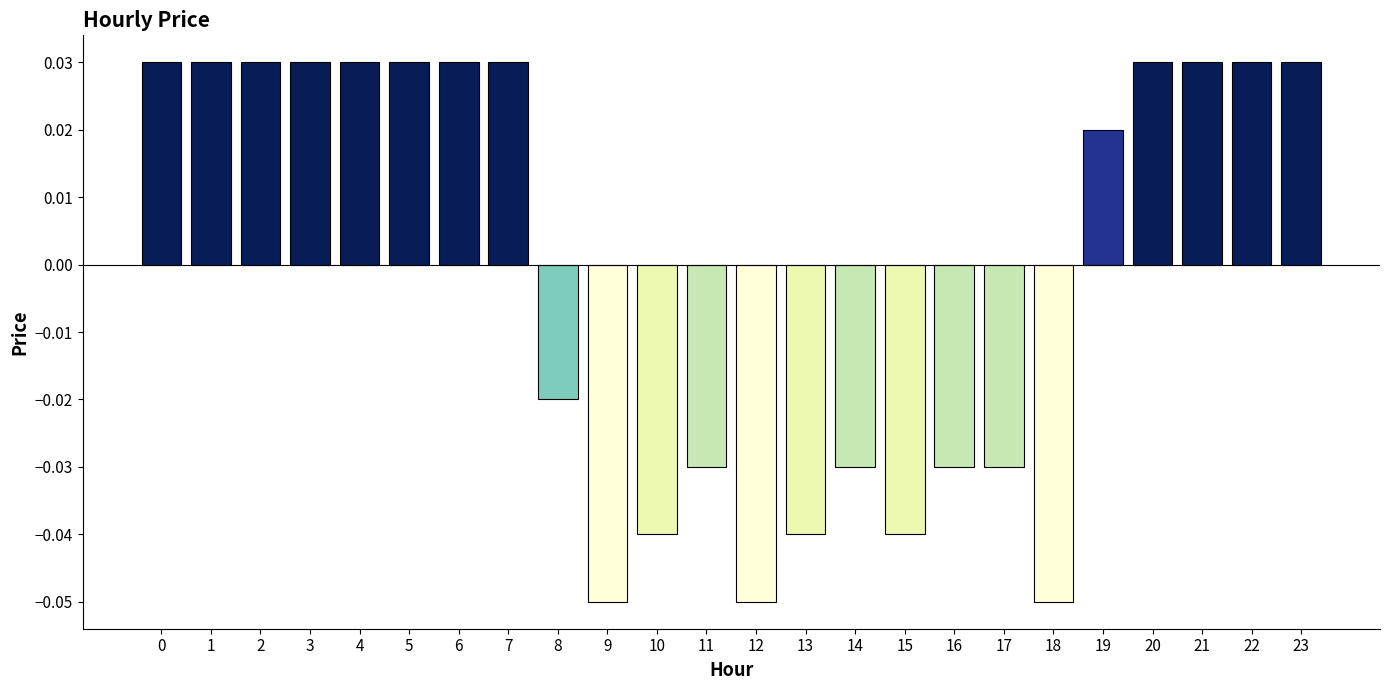

Which has a higher value, 18 or 15?

15